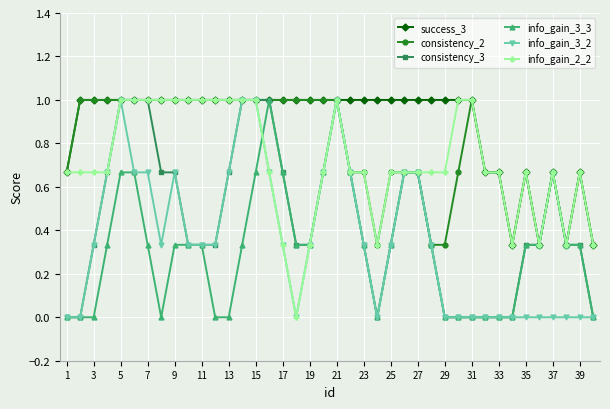

What is the greatest value displayed?

1.0